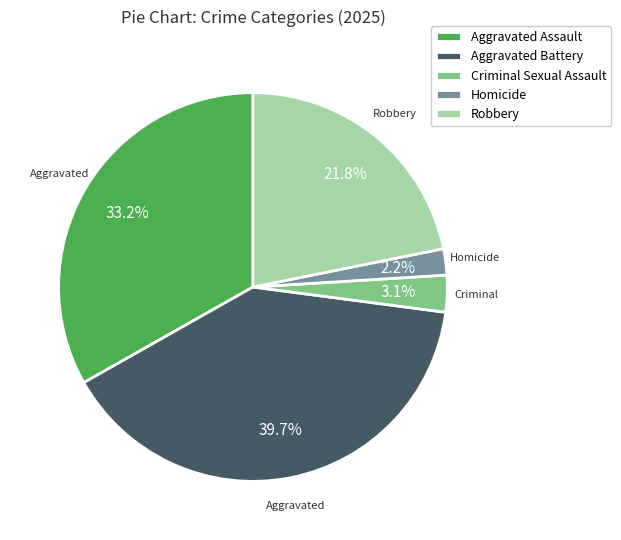

To the nearest percent, what percentage of the pie is Criminal Sexual Assault?

3%